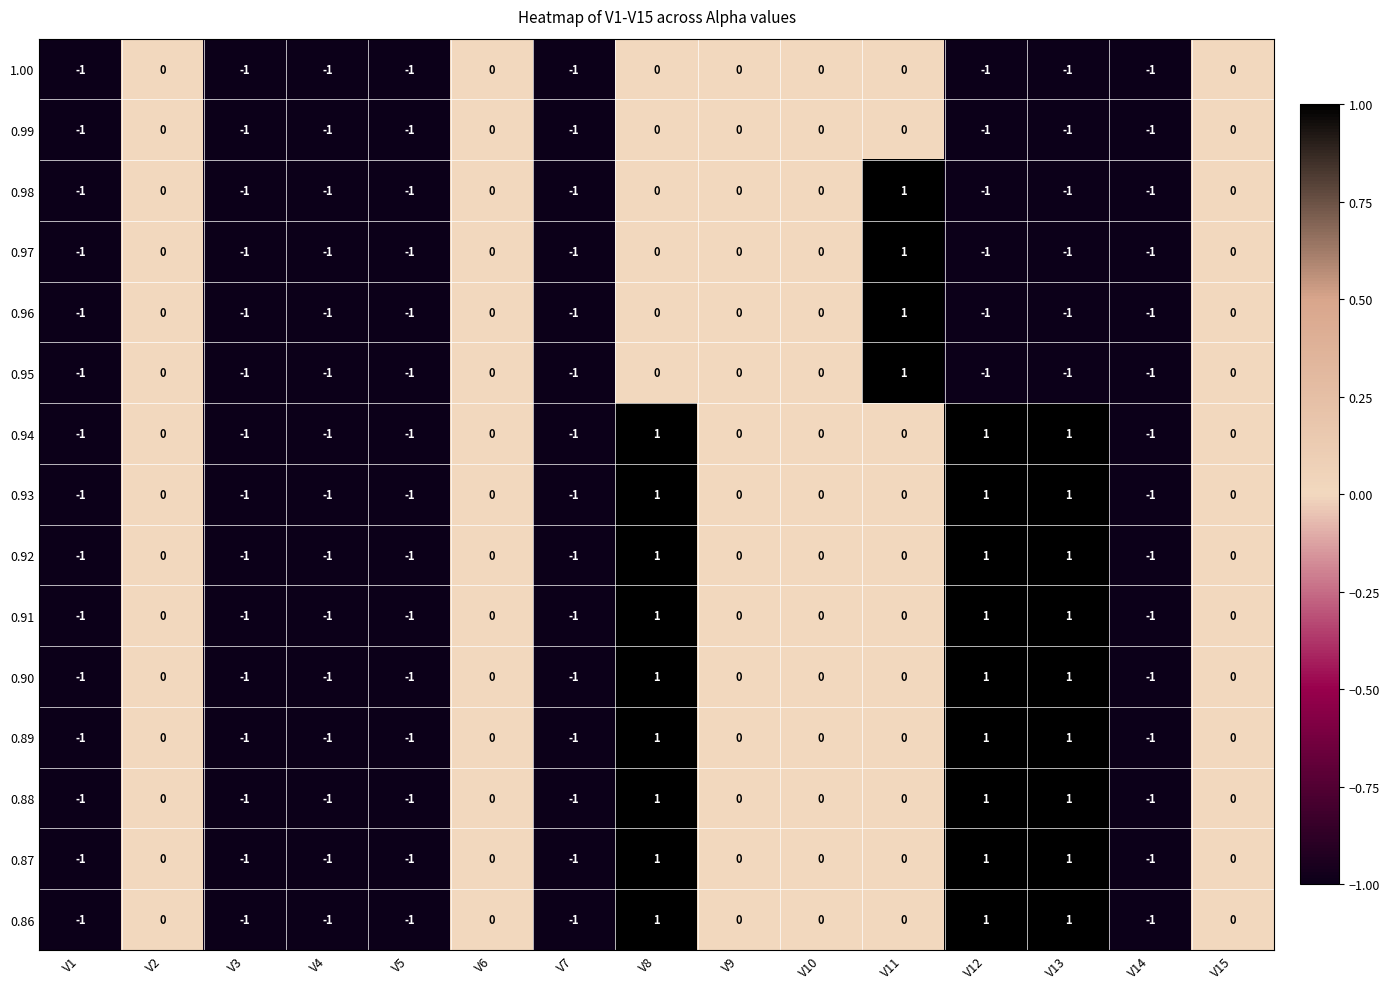

The value of 0.99 at V1 is -1. True or false?

True